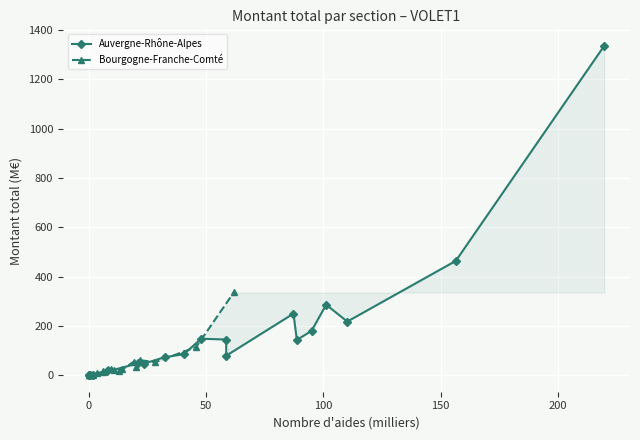

True or false: Bourgogne-Franche-Comté and Auvergne-Rhône-Alpes cross at least once.

False